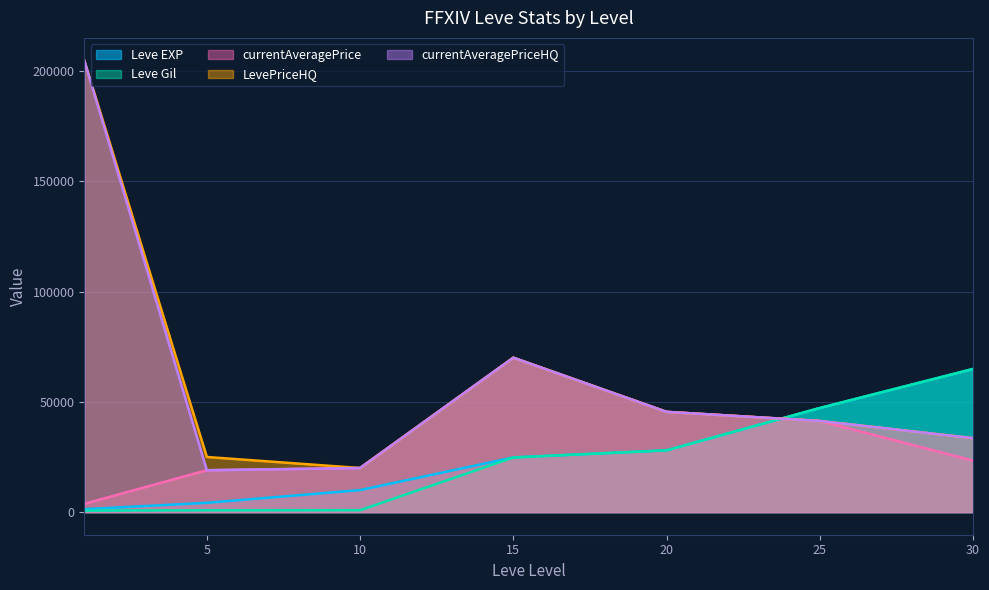

How many data points in currentAveragePrice are less than 23364?

3